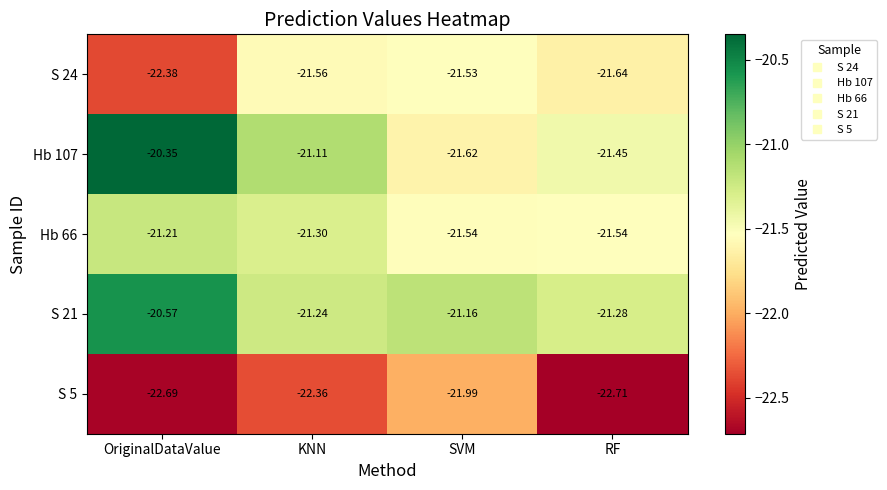

Which series has the largest range (max minus min)?

Hb 107